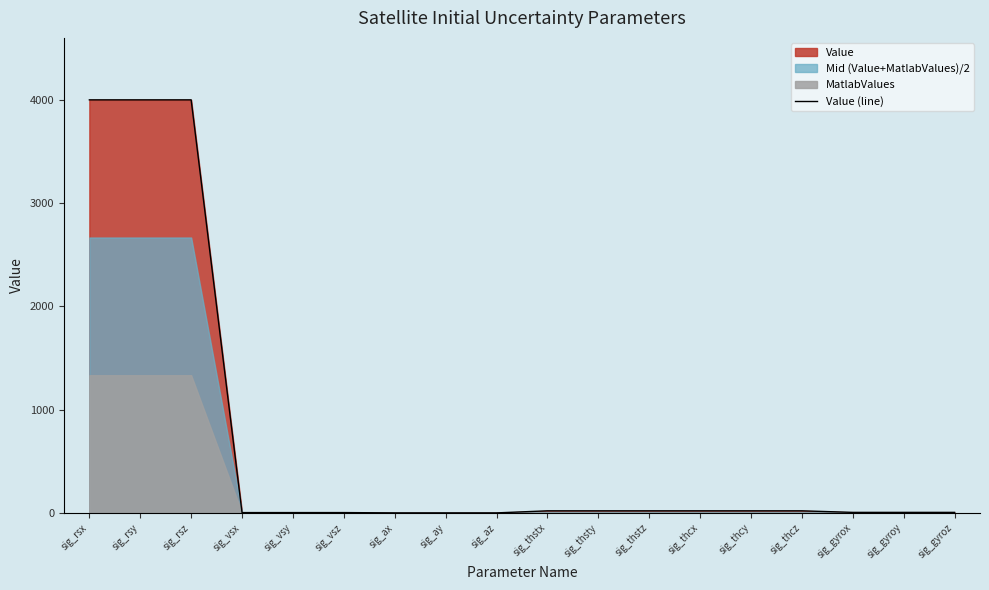

What is the label of the 13th point from the right?

sig_vsz